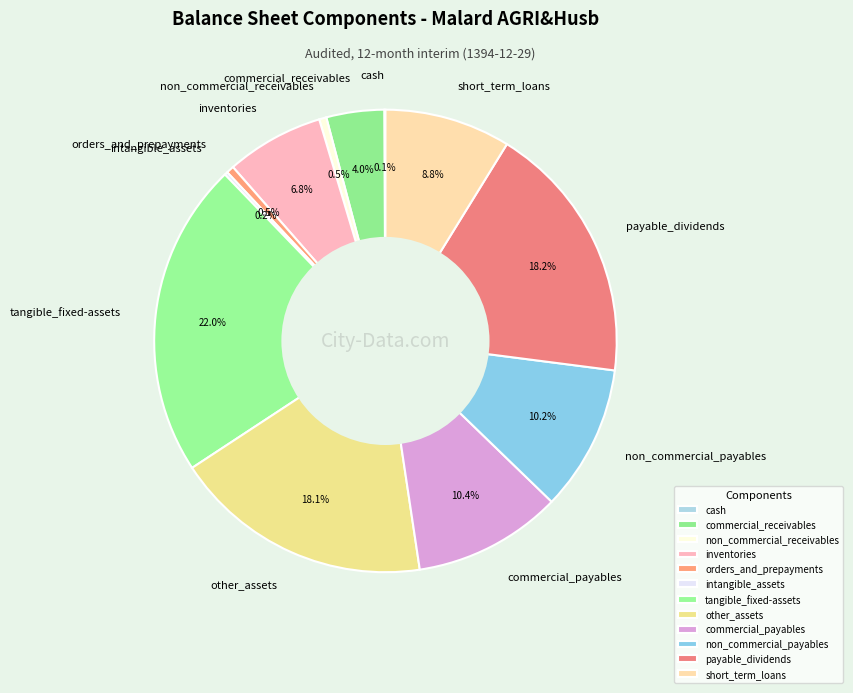

Which category has the biggest portion of the pie?

tangible_fixed-assets